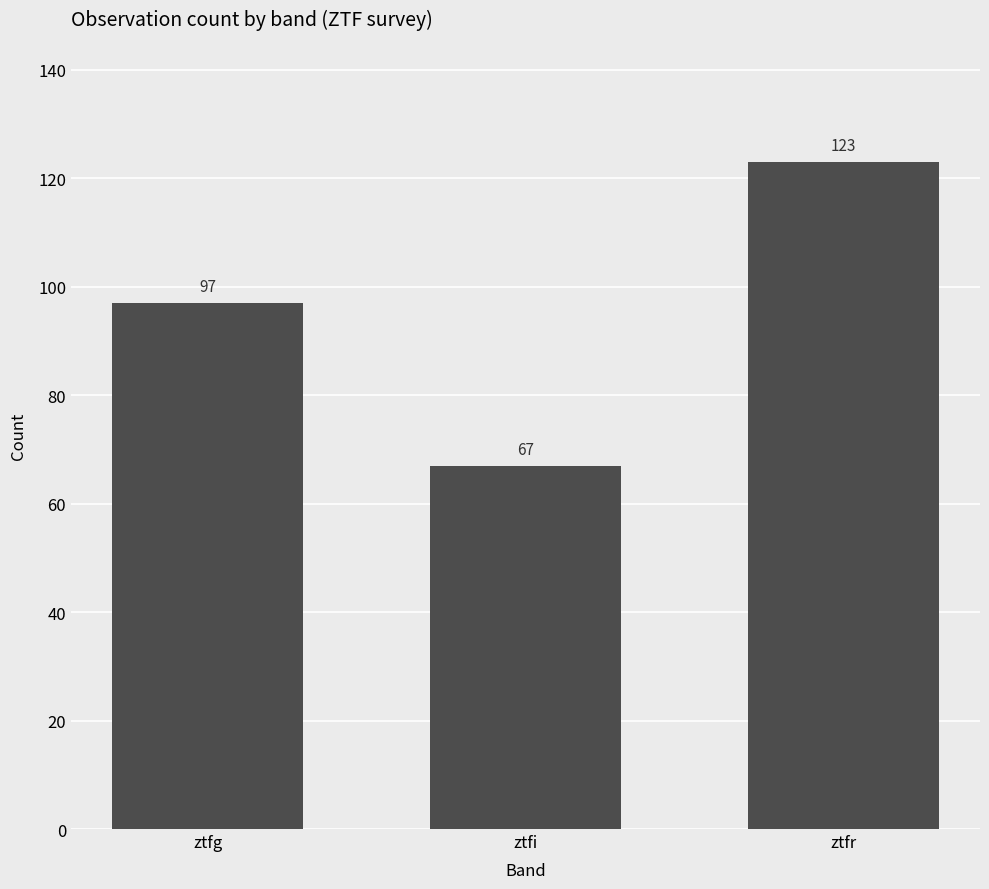

What is the sum of the values at ztfi and ztfg?

164